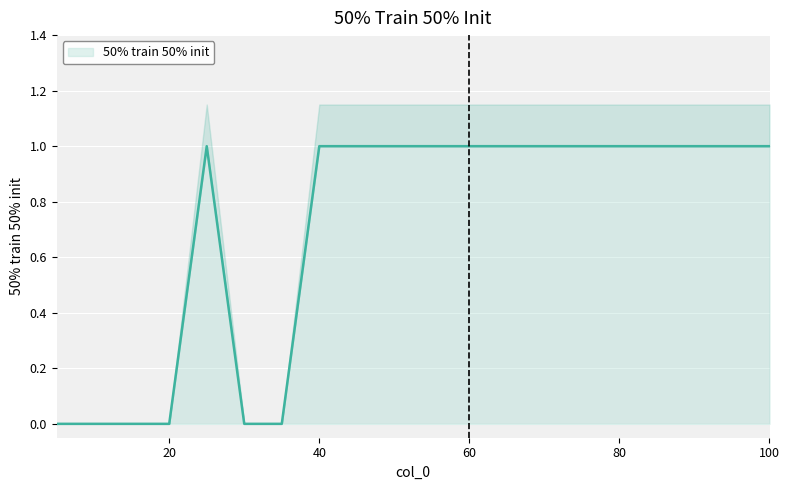

What is the greatest value displayed?

1